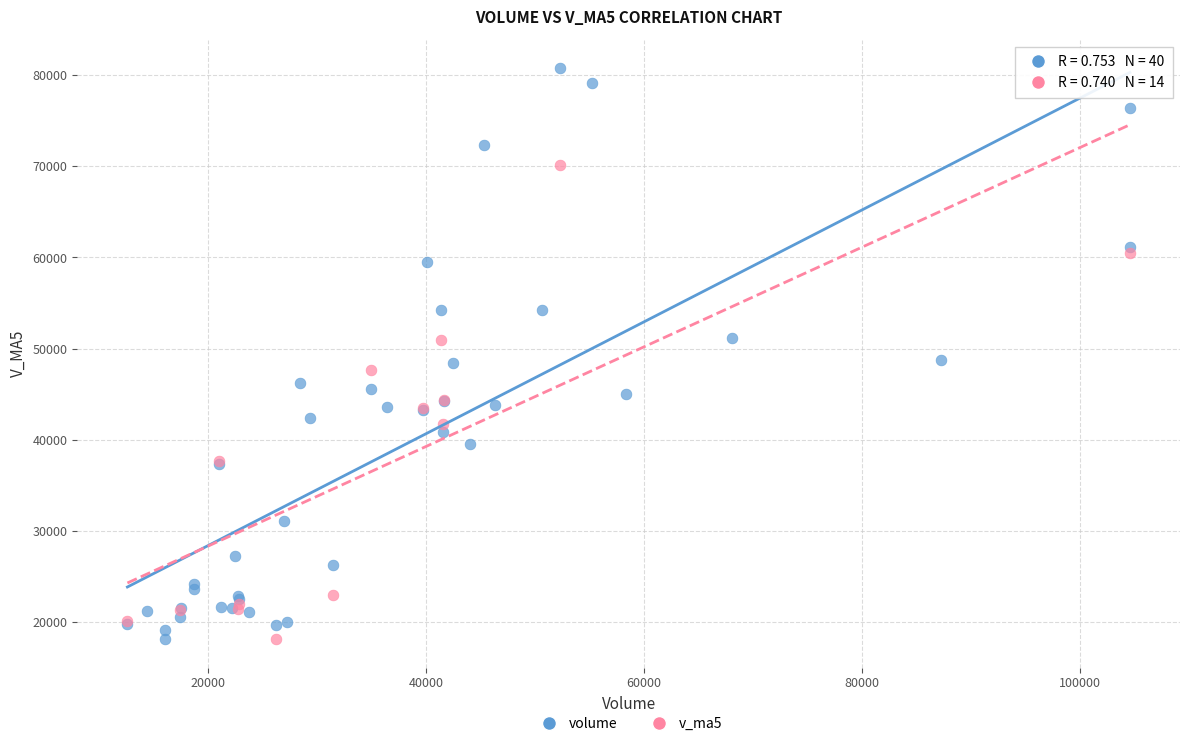

Which series reaches the maximum Y coordinate?

volume